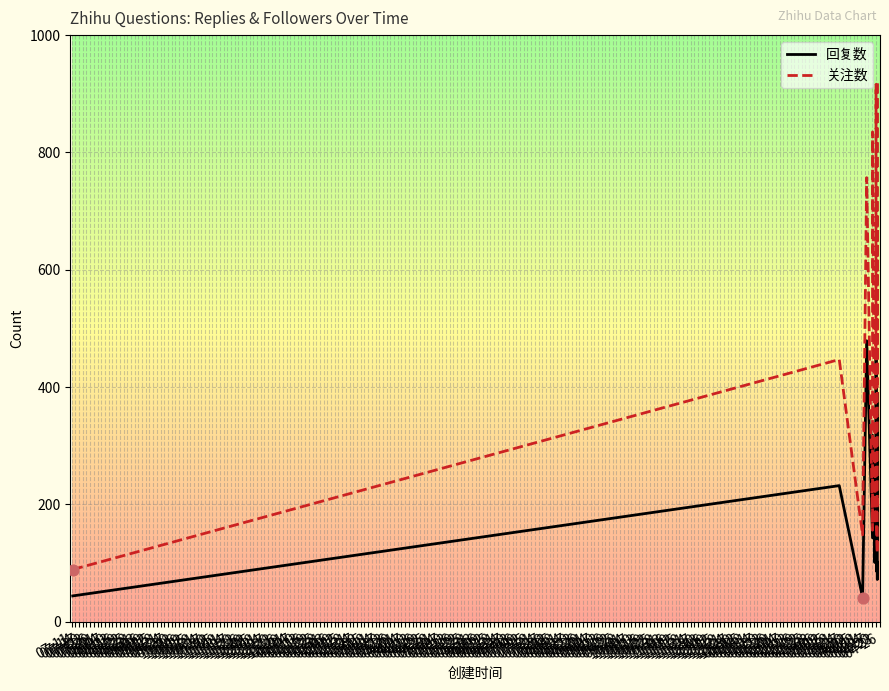

Which series has the largest total across all categories?

关注数